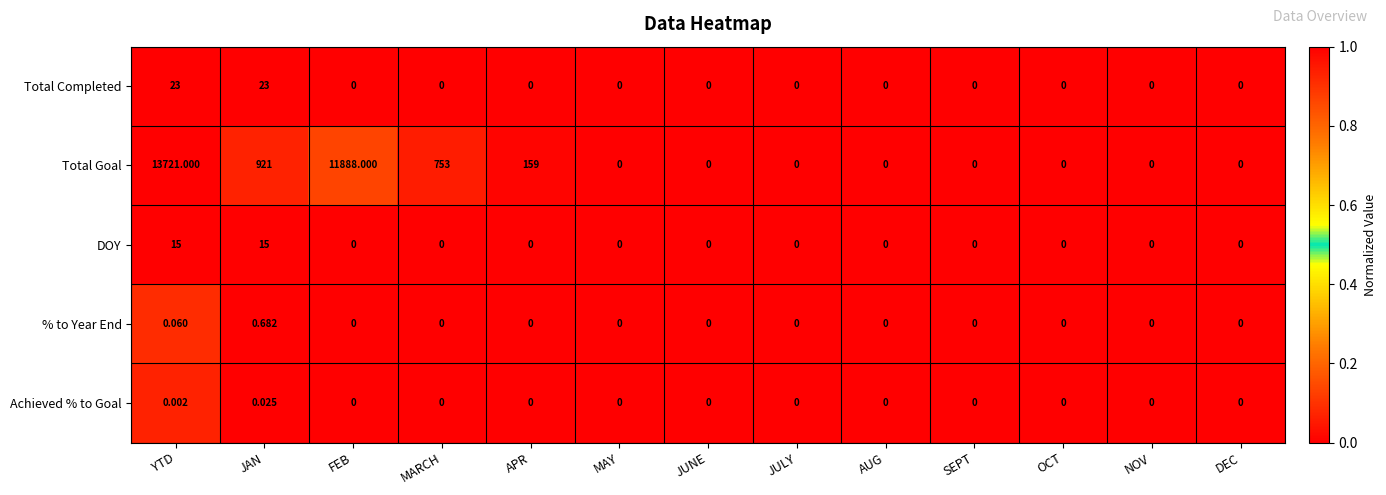

At which category does the chart reach its peak across all series?

YTD